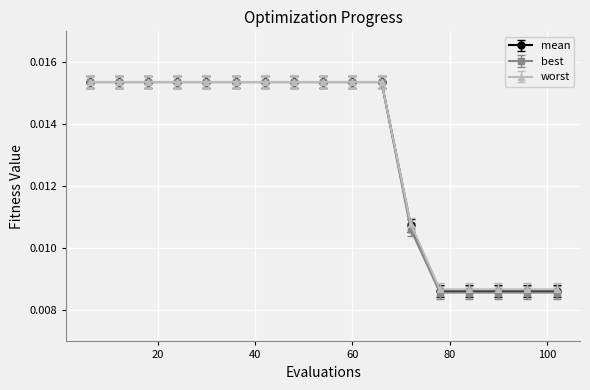

How many worst values are between 0 and 1?

17